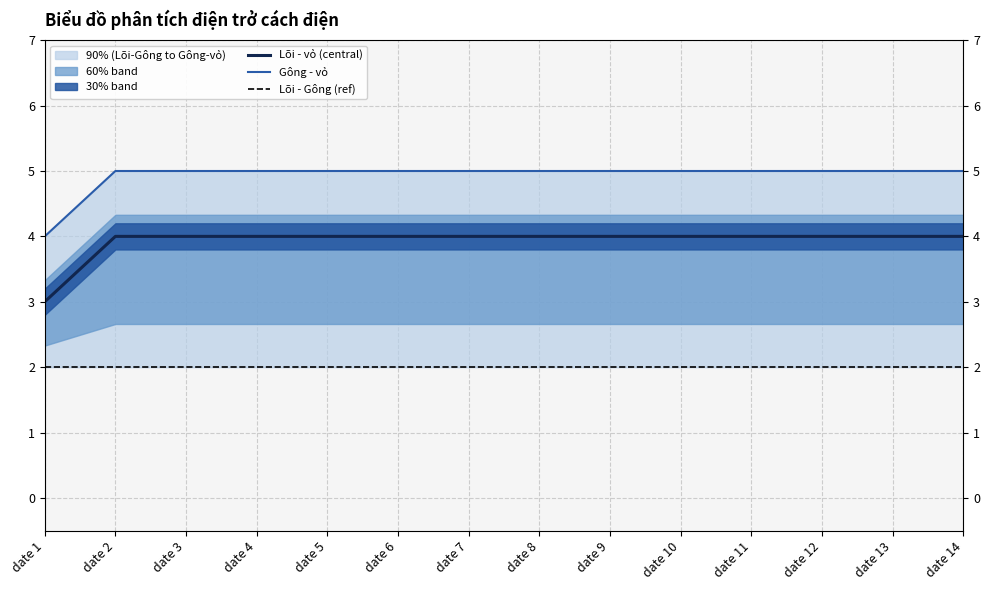

At which category does the chart reach its minimum across all series?

date 1